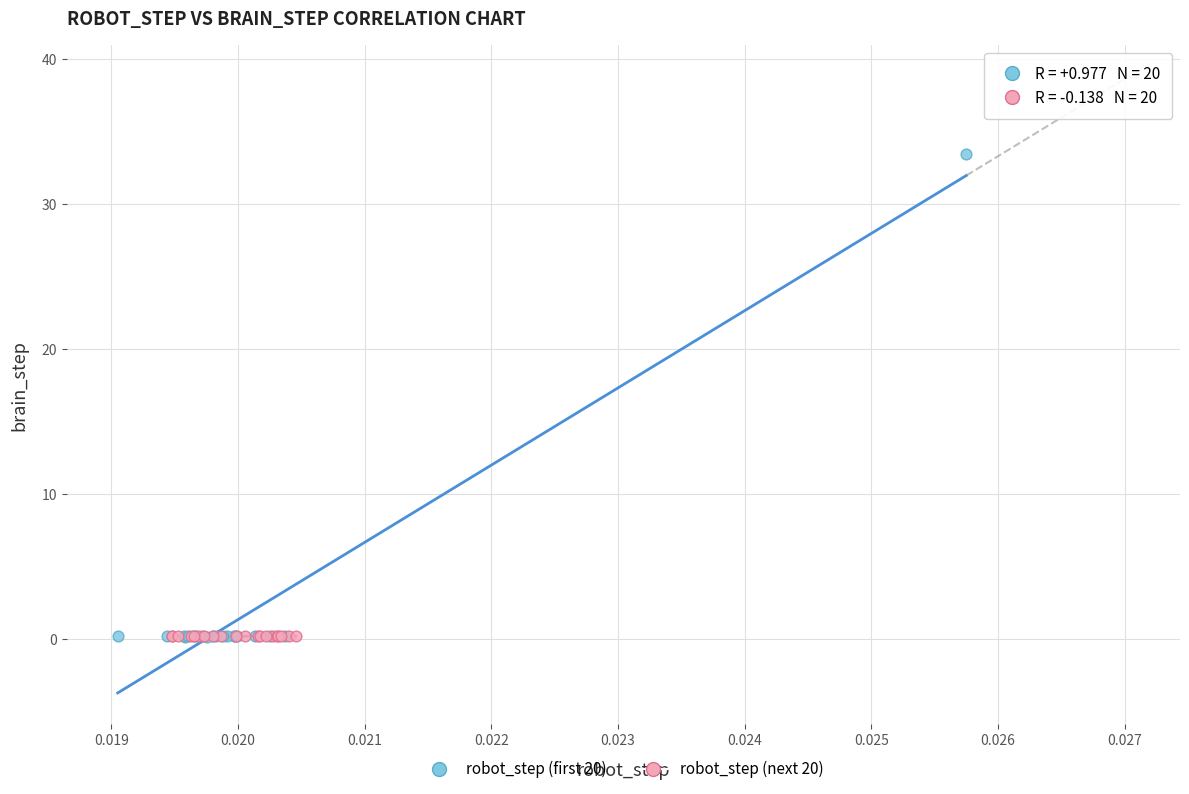

Which series has the widest spread of Y values?

robot_step (first 20)